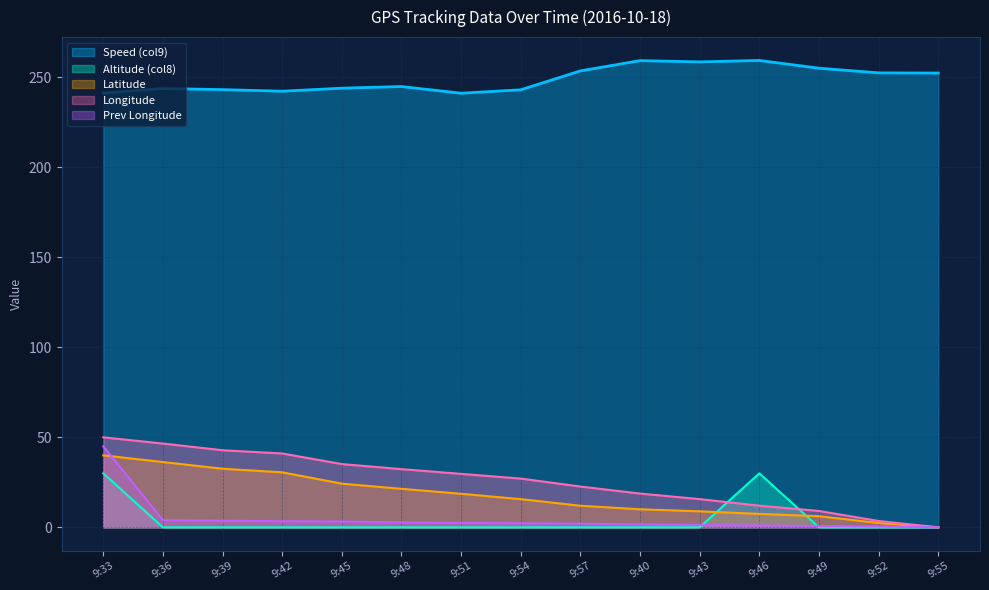

How many interior local valleys does the Speed (col9) series have?

3